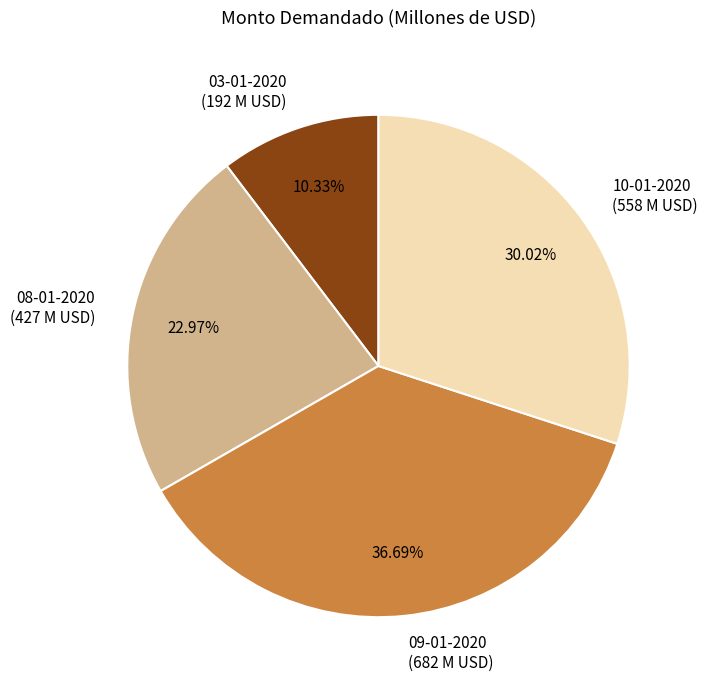

How many slices are in this pie chart?

4